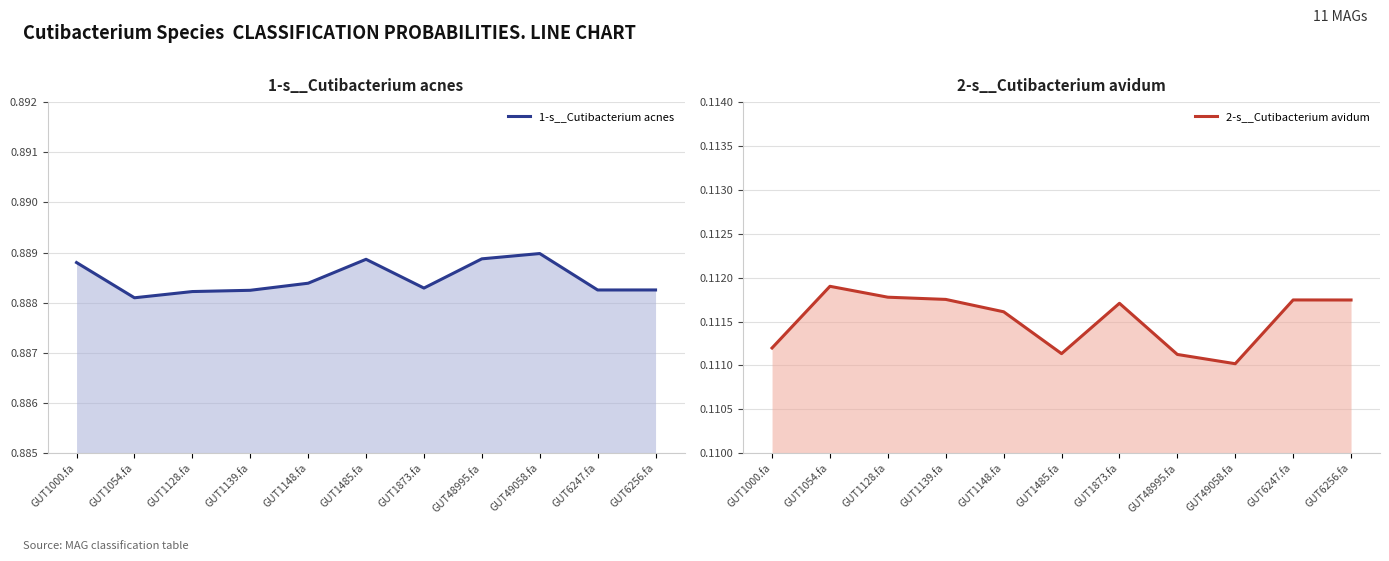

The 2-s__Cutibacterium avidum series shows 0.1 at GUT1148.fa. True or false?

True